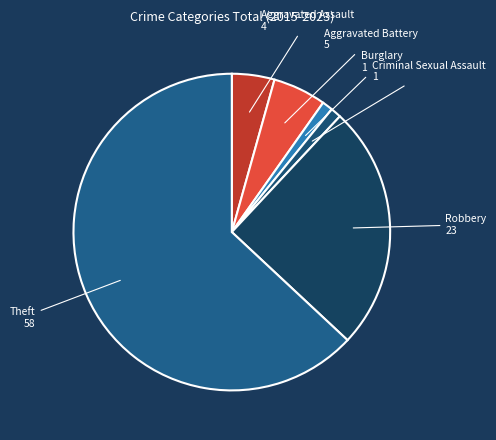

Is the sum of Robbery and Criminal Sexual Assault greater than half?

No